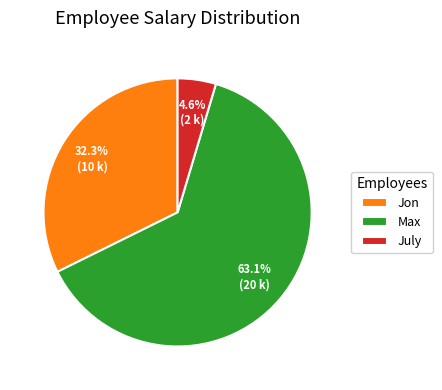

Rank the categories by value from highest to lowest.

Max, Jon, July